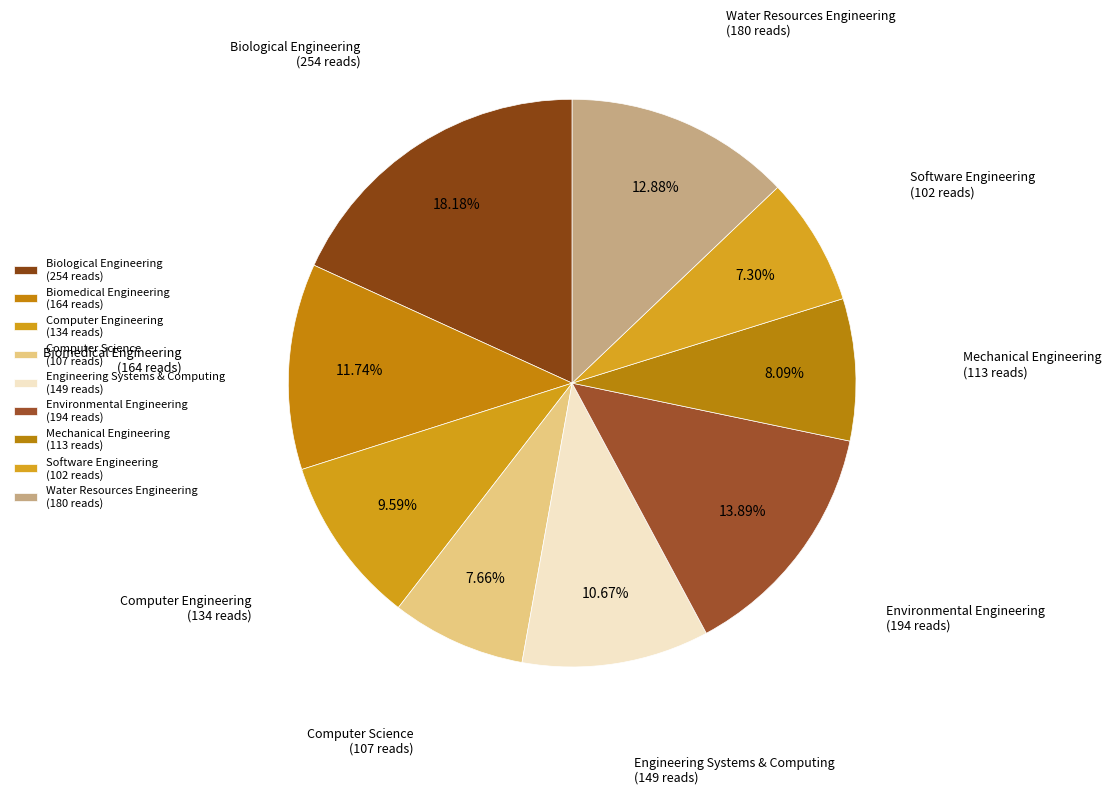

How many segments does this pie chart have?

9